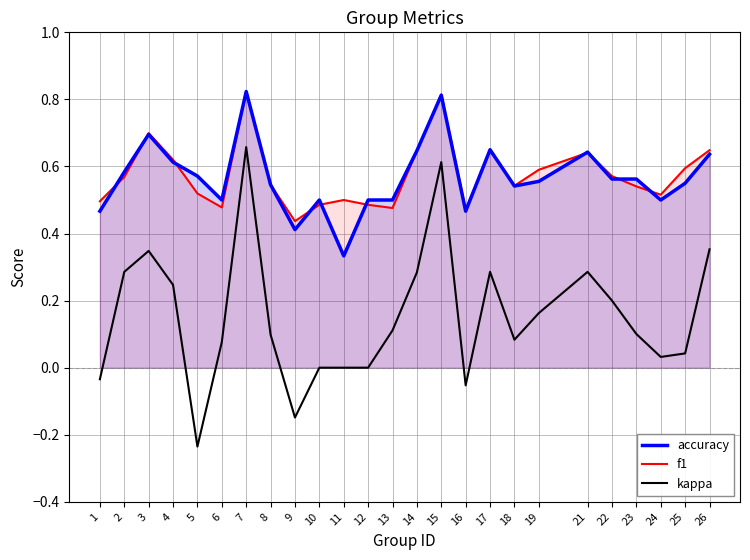

True or false: kappa and accuracy intersect in this chart.

False